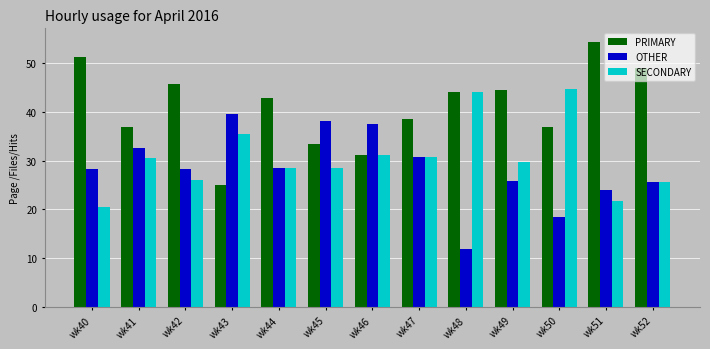

What is the value of the SECONDARY bar at the 5th from the left?

28.6